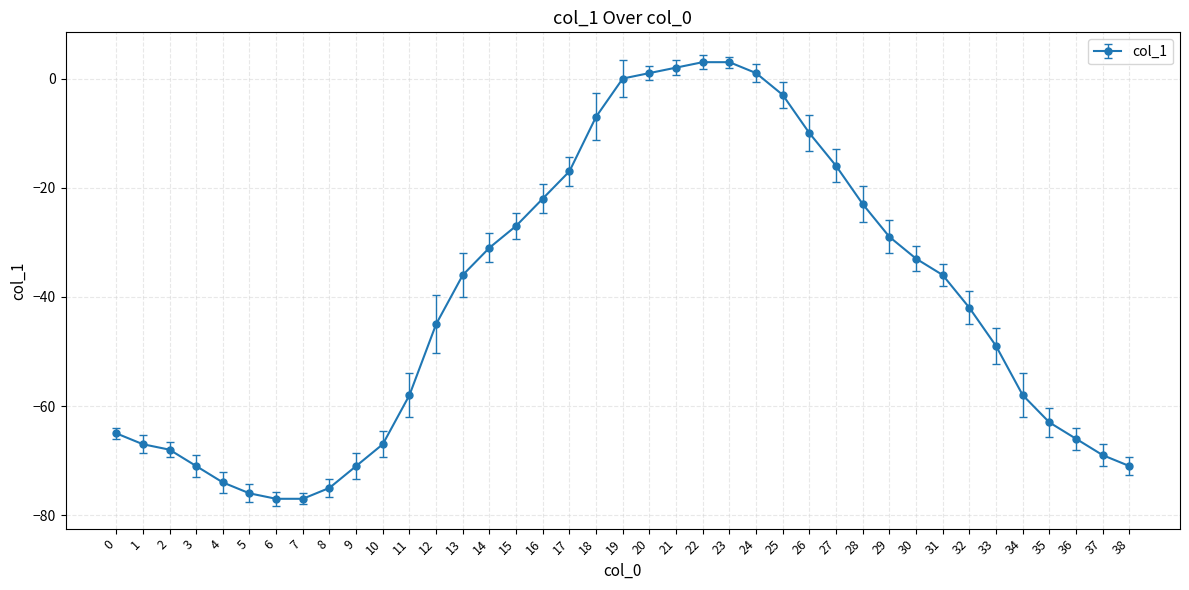

Where does the data first go above -42?

13